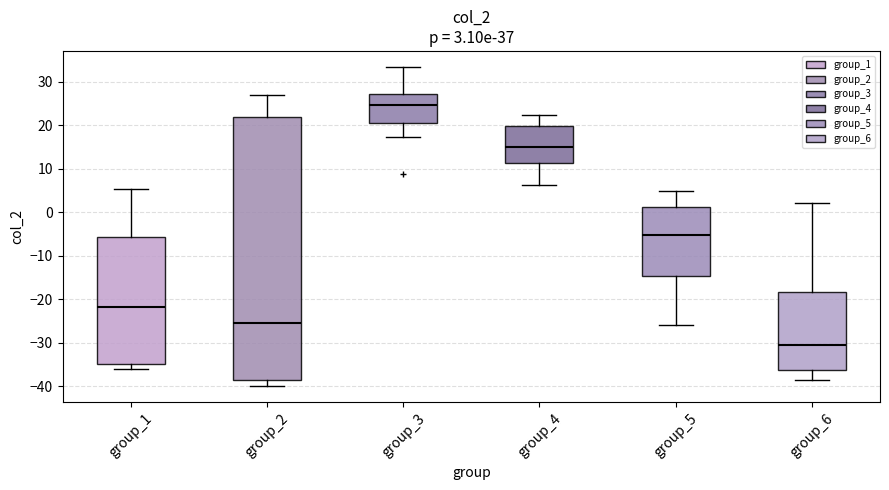

Which box's median line is the lowest?

group_6